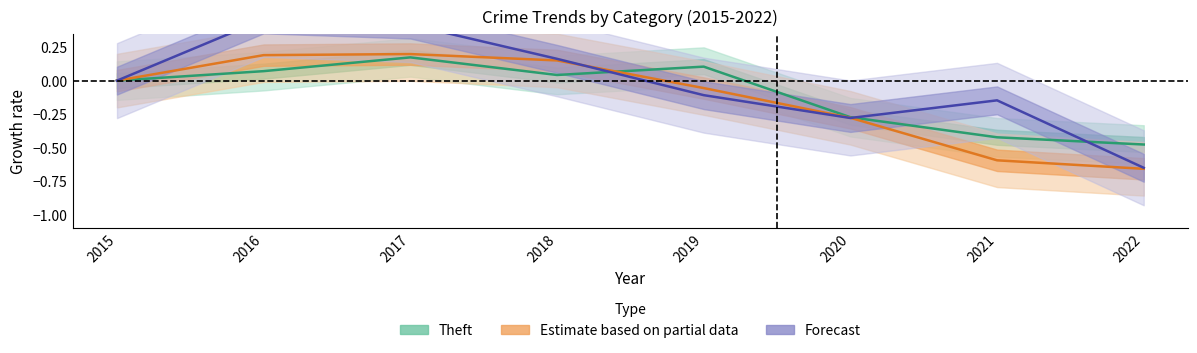

What is the greatest value displayed?

0.5